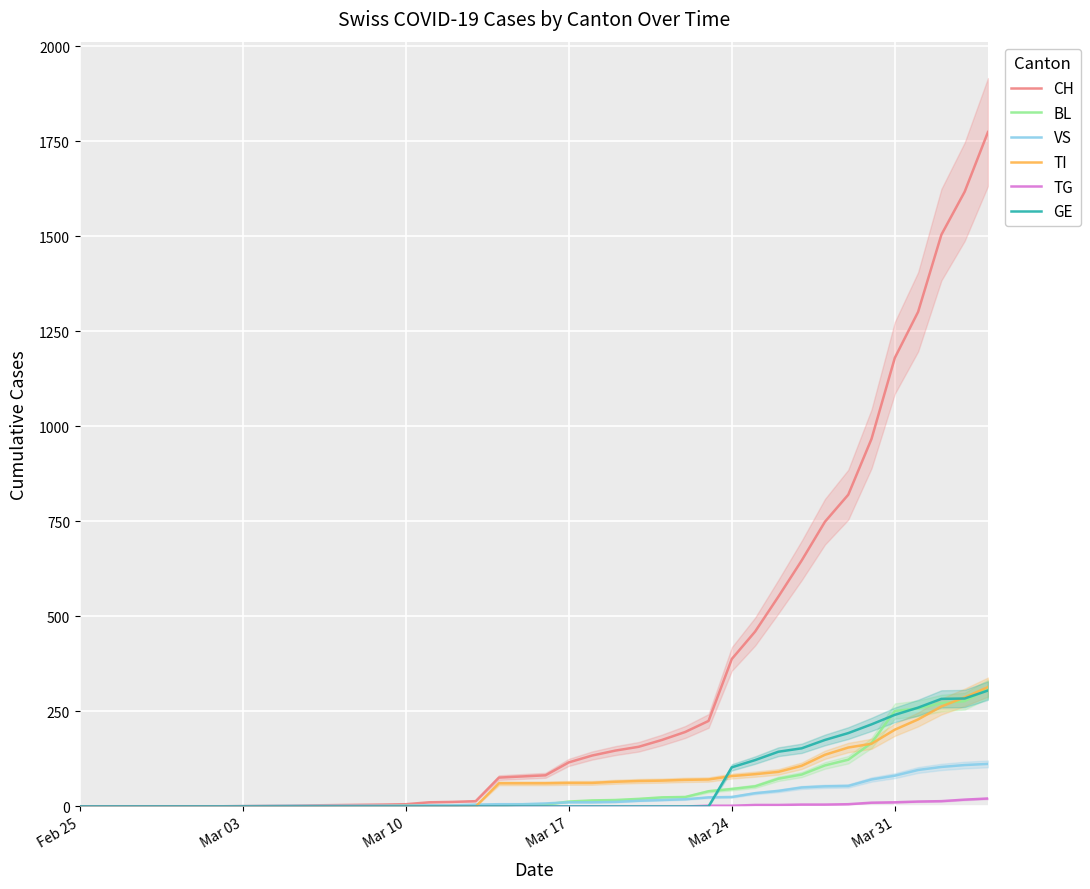

True or false: TG has a value of 12 at Mar 03.

False